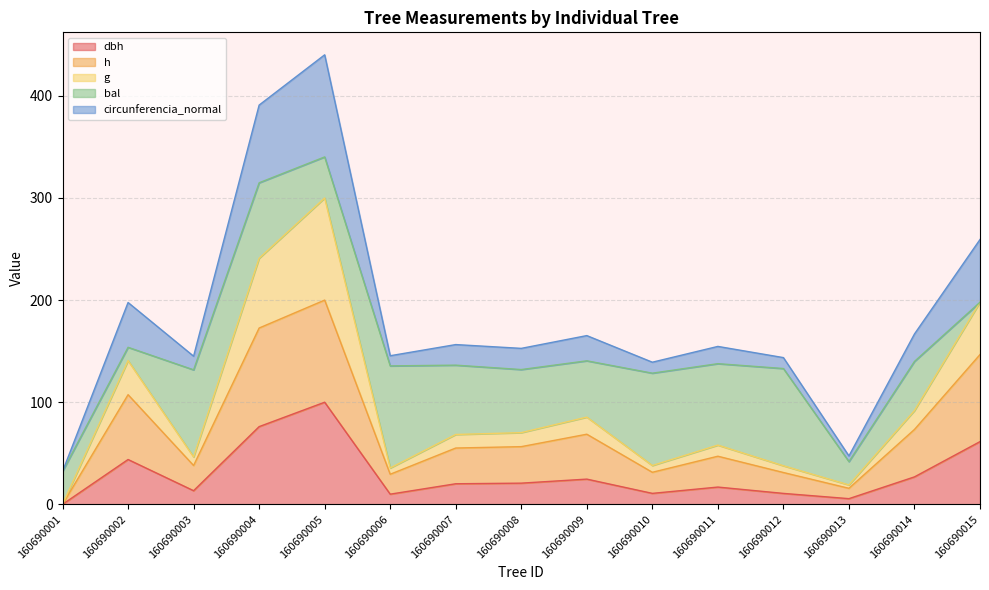

At which category is the sum across all series the highest?

160690005